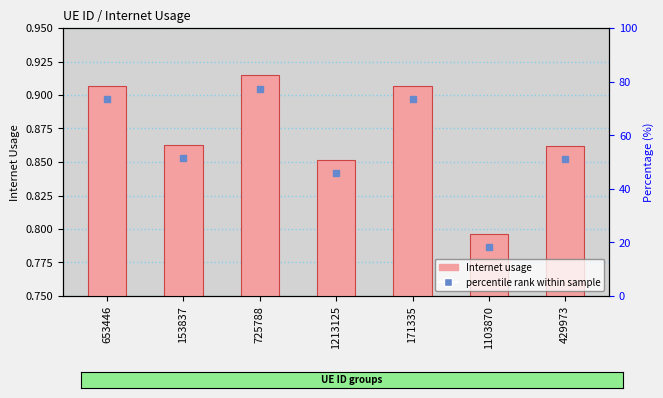

How many data points does each series have?

7